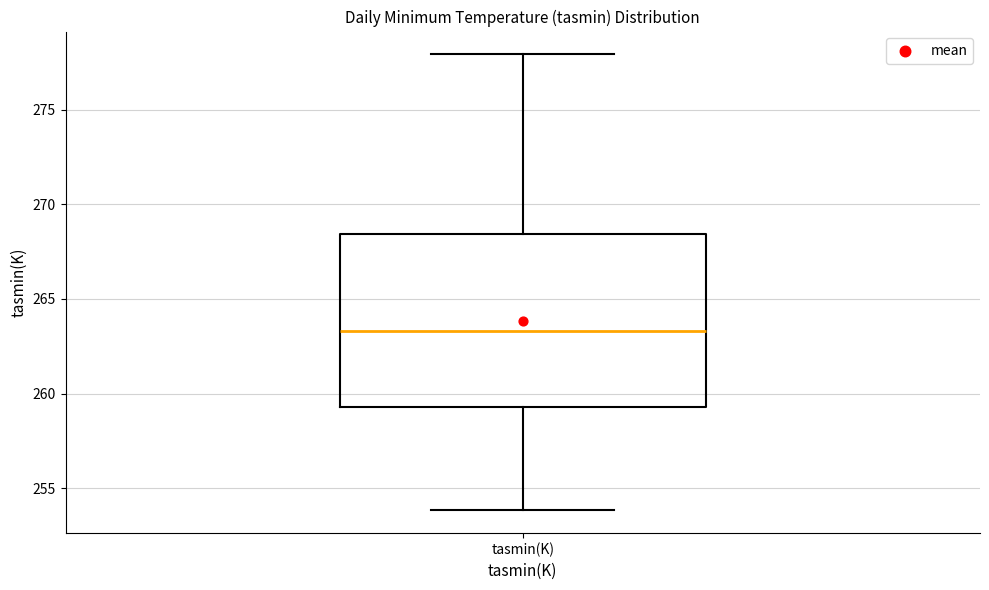

Transcribe this box plot: give where the median line is, the range the box spans, and where the two whiskers end, as read against the y-axis. The values are not printed on the chart, so give them approximately, as read against the axis.

median 263.5, box 259.5 to 268.5, whiskers 254.0 to 278.0